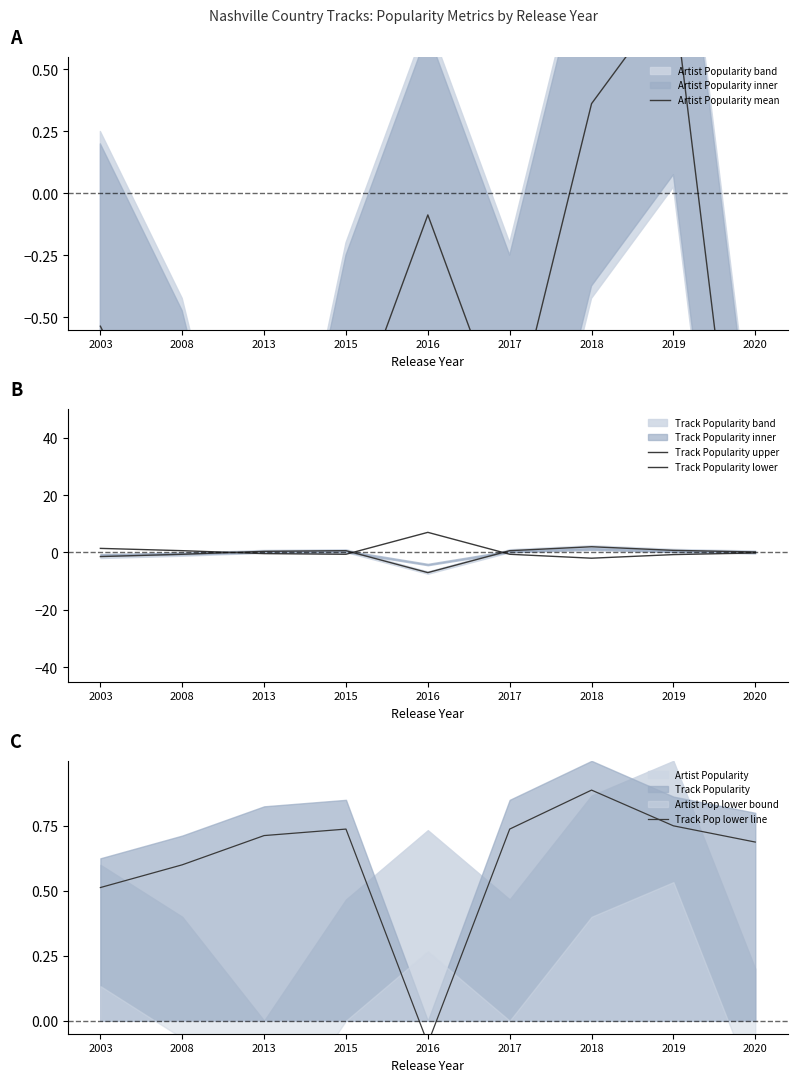

At which category does Track Pop lower line reach its first local peak?

2015